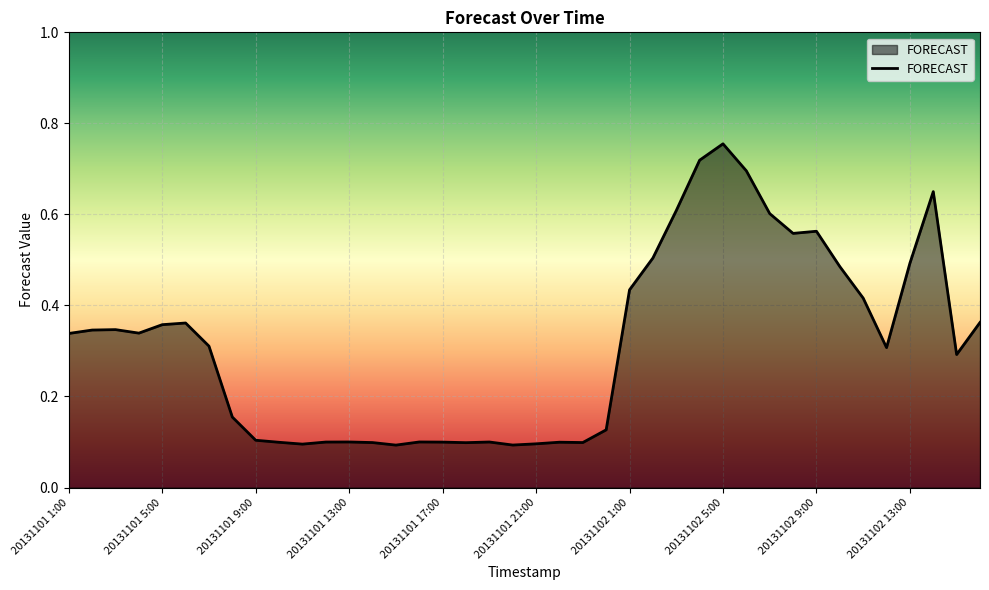

How many lines are shown in the chart?

1